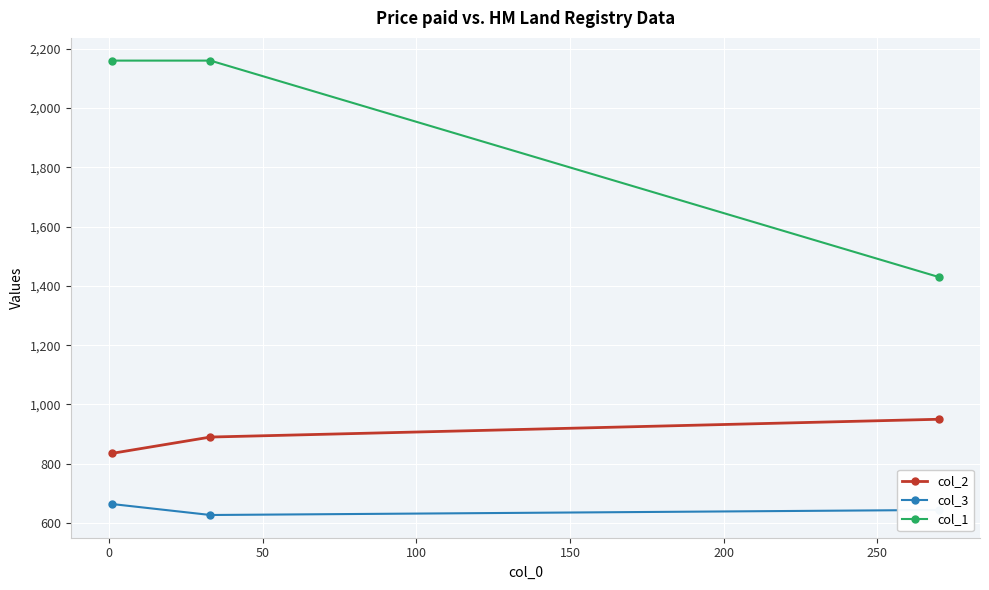

What is the greatest value displayed?

2160